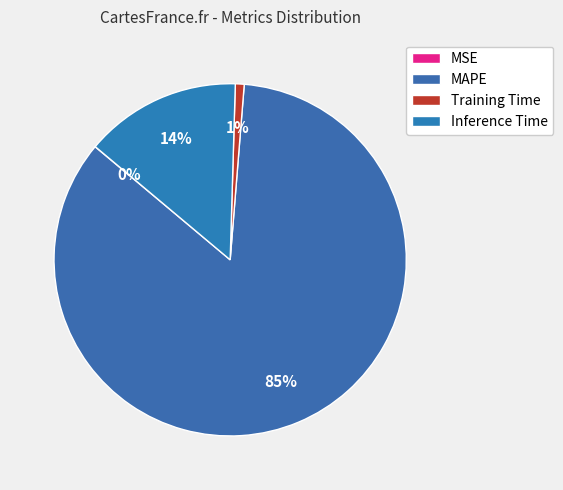

Which has a higher value, MAPE or MSE?

MAPE